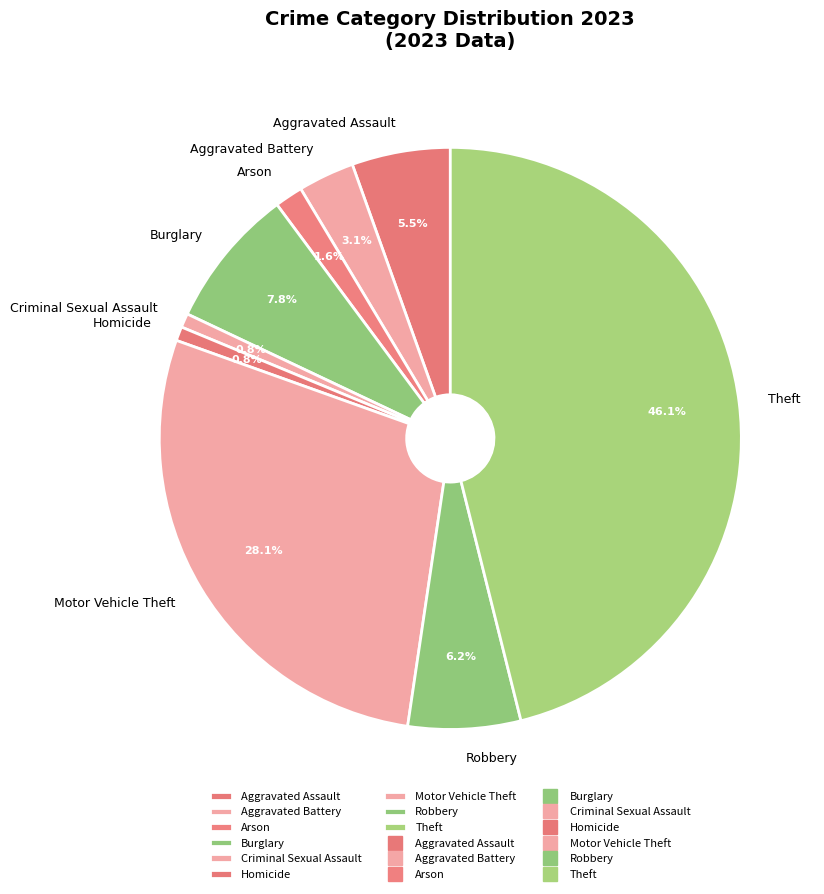

Which has a higher value, Aggravated Battery or Homicide?

Aggravated Battery